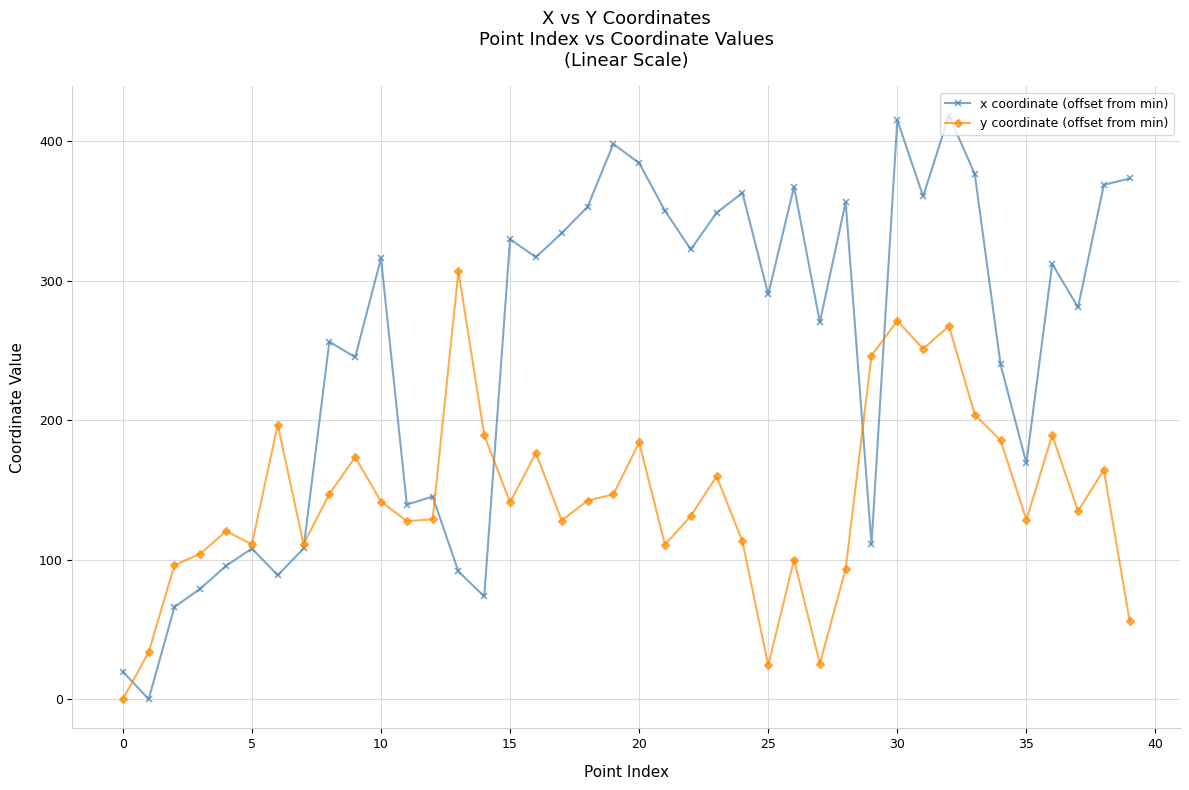

What is the value of the x coordinate (offset from min) point at the 31st from the left?

415.3